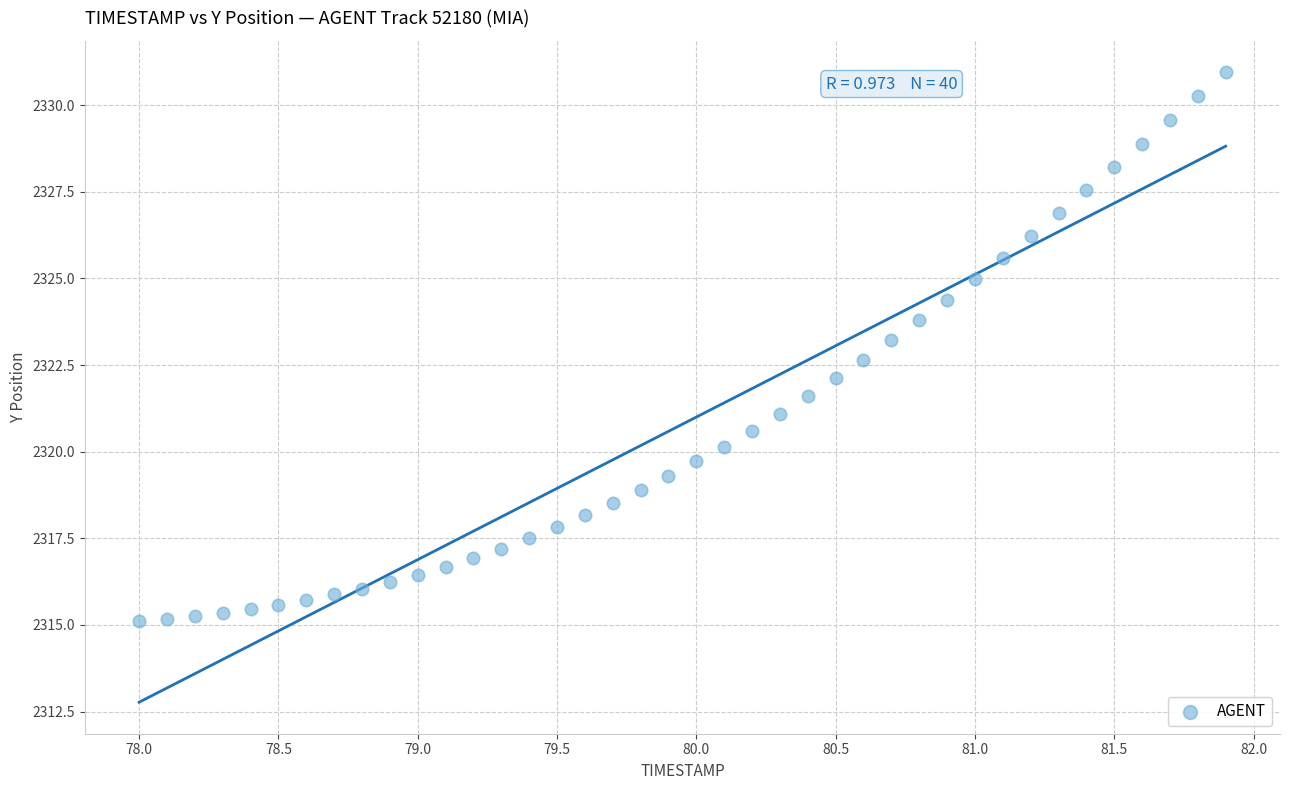

What is the range of X values (max minus min)?

3.9